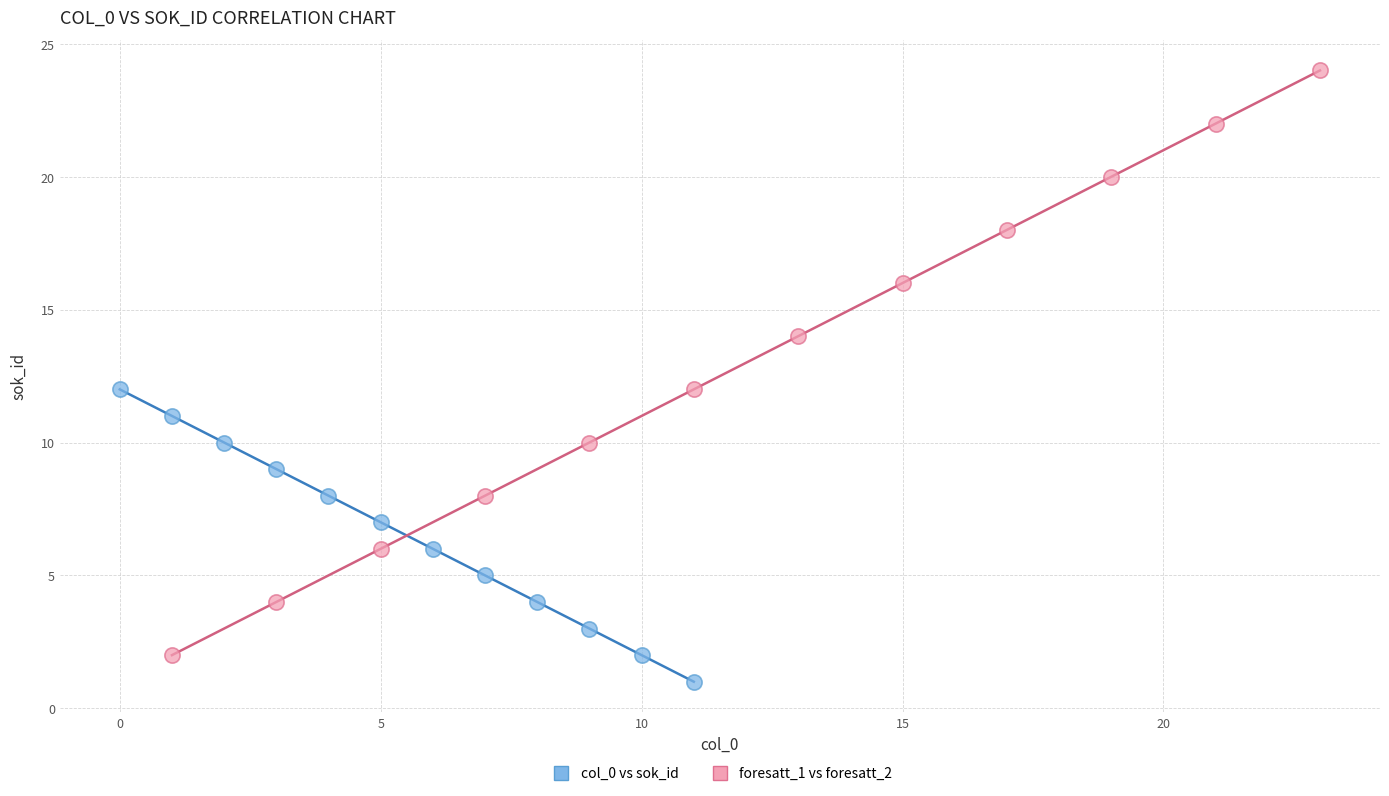

Which series has the largest Y range (max minus min)?

foresatt_1 vs foresatt_2